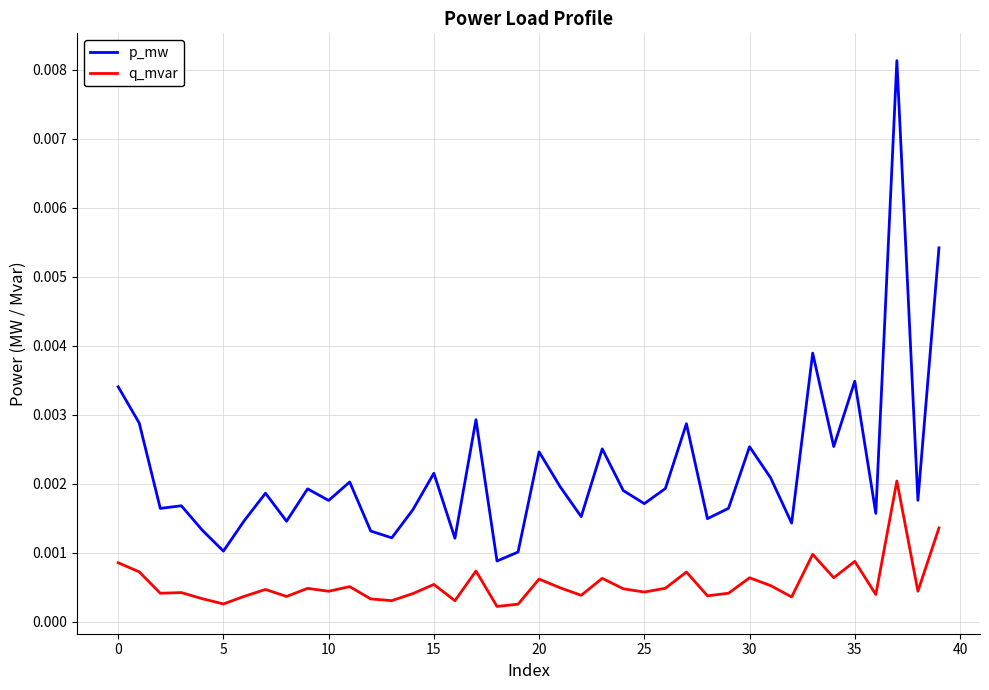

How many series are shown in this chart?

2